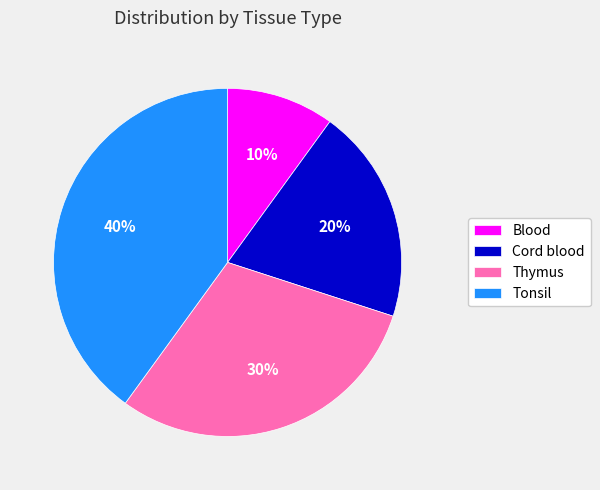

Is it true that Thymus is 30% of the pie?

True